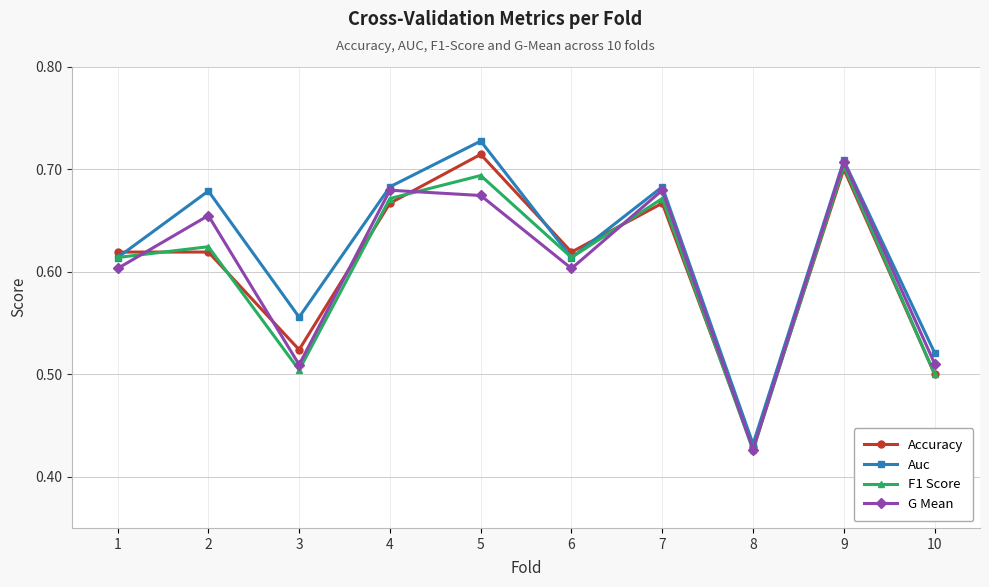

Count the Auc values in the range 0 to 1.

10